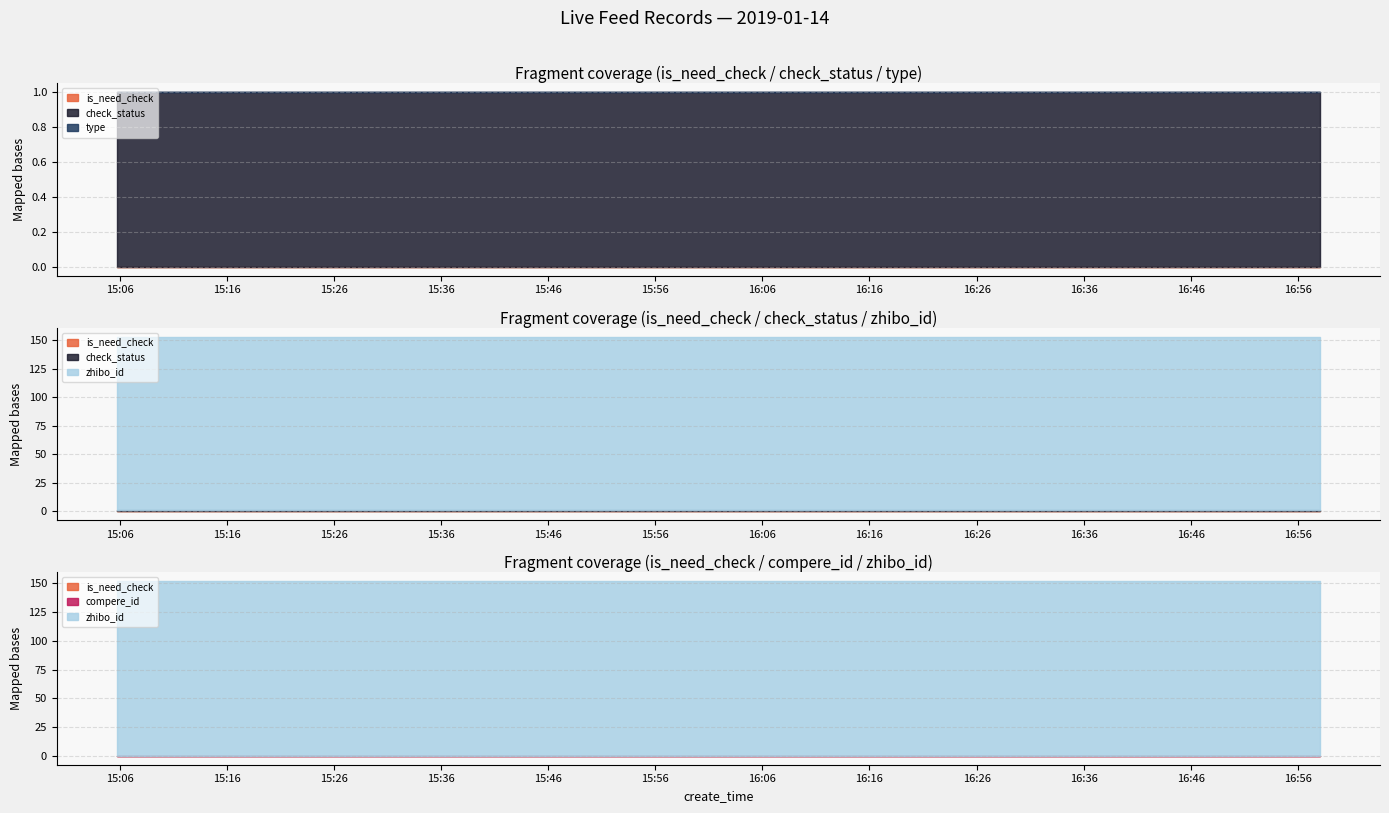

Between 2019-01-14 16:39:11 and 2019-01-14 16:29:43, which is larger?

2019-01-14 16:39:11